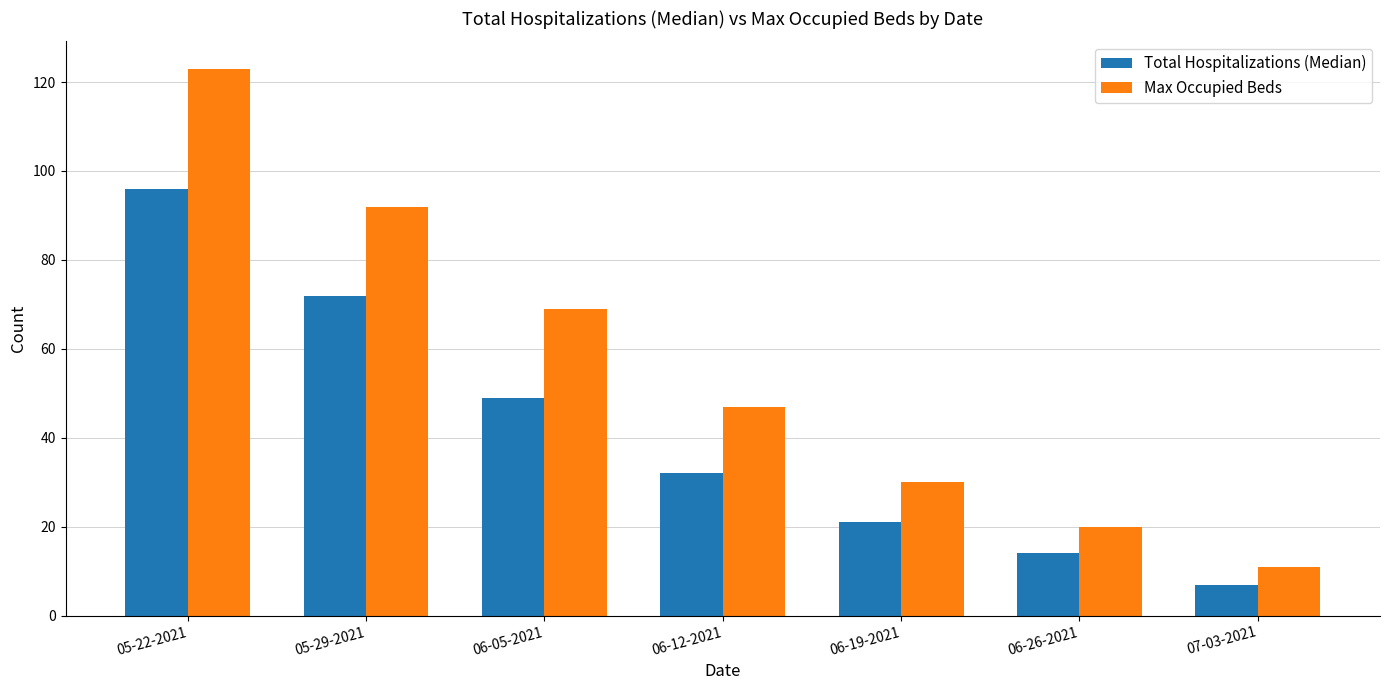

What is the label of the 1st bar from the left?

05-22-2021